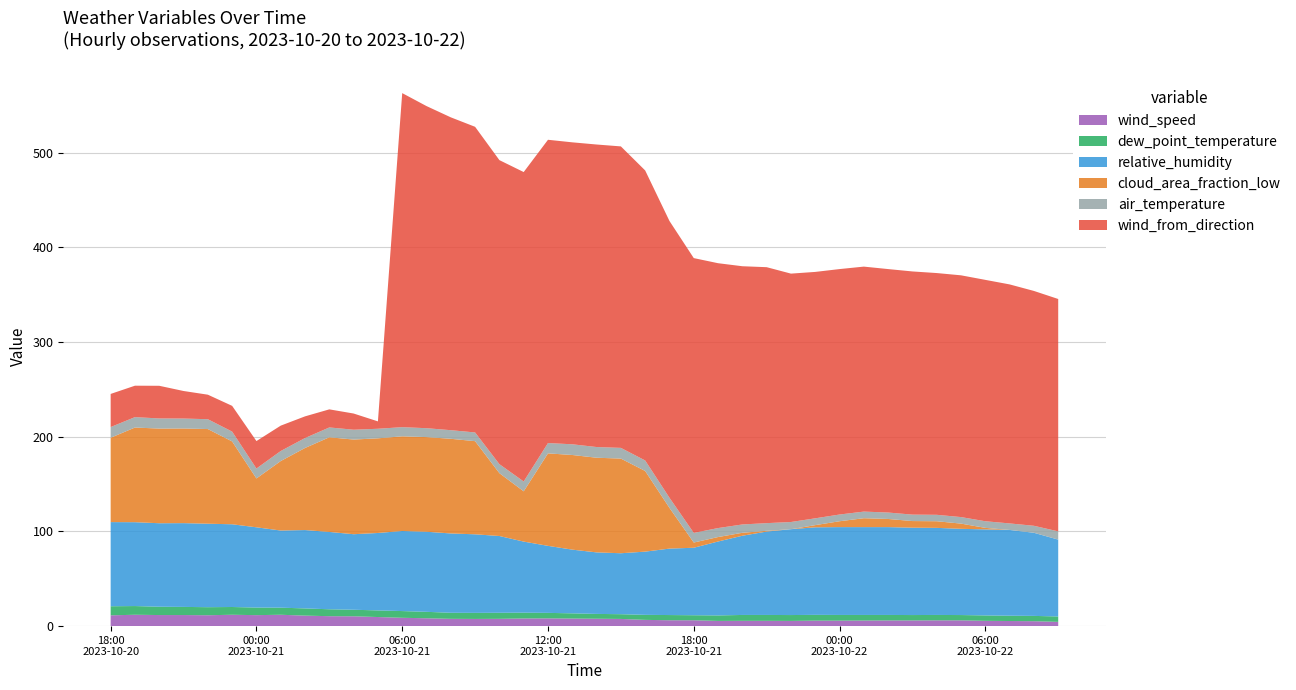

Reading left to right, list all the values displayed in this chart.

wind_speed: 2023-10-20 18:00=11.4	2023-10-20 19:00=12.0	2023-10-20 20:00=11.7	2023-10-20 21:00=11.7	2023-10-20 22:00=11.5	2023-10-20 23:00=12.0	2023-10-21 00:00=11.6	2023-10-21 01:00=12.0	2023-10-21 02:00=11.1	2023-10-21 03:00=10.5	2023-10-21 04:00=10.4	2023-10-21 05:00=9.6	2023-10-21 06:00=8.8	2023-10-21 07:00=8.3	2023-10-21 08:00=7.7	2023-10-21 09:00=7.6	2023-10-21 10:00=7.7	2023-10-21 11:00=8.1	2023-10-21 12:00=8.2	2023-10-21 13:00=8.0	2023-10-21 14:00=7.8	2023-10-21 15:00=7.6	2023-10-21 16:00=6.6	2023-10-21 17:00=6.2	2023-10-21 18:00=6.2	2023-10-21 19:00=5.5	2023-10-21 20:00=5.6	2023-10-21 21:00=5.6	2023-10-21 22:00=5.5	2023-10-21 23:00=5.8	2023-10-22 00:00=5.8	2023-10-22 01:00=5.9	2023-10-22 02:00=6.0	2023-10-22 03:00=6.0	2023-10-22 04:00=6.1	2023-10-22 05:00=6.1	2023-10-22 06:00=5.6	2023-10-22 07:00=5.4	2023-10-22 08:00=5.2	2023-10-22 09:00=4.5
dew_point_temperature: 2023-10-20 18:00=9.6	2023-10-20 19:00=9.2	2023-10-20 20:00=8.8	2023-10-20 21:00=8.6	2023-10-20 22:00=8.5	2023-10-20 23:00=8.2	2023-10-21 00:00=8.0	2023-10-21 01:00=7.5	2023-10-21 02:00=7.6	2023-10-21 03:00=7.3	2023-10-21 04:00=6.9	2023-10-21 05:00=7.0	2023-10-21 06:00=7.1	2023-10-21 07:00=6.8	2023-10-21 08:00=6.4	2023-10-21 09:00=6.4	2023-10-21 10:00=6.4	2023-10-21 11:00=6.1	2023-10-21 12:00=5.8	2023-10-21 13:00=5.5	2023-10-21 14:00=5.1	2023-10-21 15:00=5.0	2023-10-21 16:00=5.3	2023-10-21 17:00=5.5	2023-10-21 18:00=5.3	2023-10-21 19:00=5.8	2023-10-21 20:00=6.2	2023-10-21 21:00=6.2	2023-10-21 22:00=6.2	2023-10-21 23:00=6.1	2023-10-22 00:00=6.0	2023-10-22 01:00=5.9	2023-10-22 02:00=5.8	2023-10-22 03:00=5.7	2023-10-22 04:00=5.7	2023-10-22 05:00=5.6	2023-10-22 06:00=5.7	2023-10-22 07:00=5.6	2023-10-22 08:00=5.6	2023-10-22 09:00=5.7
relative_humidity: 2023-10-20 18:00=88.9	2023-10-20 19:00=88.6	2023-10-20 20:00=88.2	2023-10-20 21:00=88.5	2023-10-20 22:00=88.2	2023-10-20 23:00=87.4	2023-10-21 00:00=84.8	2023-10-21 01:00=81.5	2023-10-21 02:00=82.8	2023-10-21 03:00=81.7	2023-10-21 04:00=79.8	2023-10-21 05:00=81.8	2023-10-21 06:00=84.6	2023-10-21 07:00=84.6	2023-10-21 08:00=83.8	2023-10-21 09:00=83.0	2023-10-21 10:00=81.1	2023-10-21 11:00=75.1	2023-10-21 12:00=70.8	2023-10-21 13:00=67.3	2023-10-21 14:00=65.0	2023-10-21 15:00=64.4	2023-10-21 16:00=66.8	2023-10-21 17:00=70.2	2023-10-21 18:00=71.3	2023-10-21 19:00=78.1	2023-10-21 20:00=83.7	2023-10-21 21:00=88.1	2023-10-21 22:00=90.7	2023-10-21 23:00=92.5	2023-10-22 00:00=92.8	2023-10-22 01:00=92.8	2023-10-22 02:00=92.8	2023-10-22 03:00=92.3	2023-10-22 04:00=92.0	2023-10-22 05:00=91.1	2023-10-22 06:00=90.9	2023-10-22 07:00=90.6	2023-10-22 08:00=87.8	2023-10-22 09:00=81.2
cloud_area_fraction_low: 2023-10-20 18:00=89.1	2023-10-20 19:00=100.0	2023-10-20 20:00=100.0	2023-10-20 21:00=100.0	2023-10-20 22:00=100.0	2023-10-20 23:00=87.5	2023-10-21 00:00=51.6	2023-10-21 01:00=73.4	2023-10-21 02:00=86.7	2023-10-21 03:00=100.0	2023-10-21 04:00=100.0	2023-10-21 05:00=100.0	2023-10-21 06:00=100.0	2023-10-21 07:00=100.0	2023-10-21 08:00=100.0	2023-10-21 09:00=98.4	2023-10-21 10:00=66.4	2023-10-21 11:00=53.1	2023-10-21 12:00=97.7	2023-10-21 13:00=100.0	2023-10-21 14:00=100.0	2023-10-21 15:00=100.0	2023-10-21 16:00=85.2	2023-10-21 17:00=43.0	2023-10-21 18:00=5.5	2023-10-21 19:00=4.7	2023-10-21 20:00=3.1	2023-10-21 21:00=0.8	2023-10-21 22:00=0.0	2023-10-21 23:00=2.3	2023-10-22 00:00=6.2	2023-10-22 01:00=9.4	2023-10-22 02:00=8.6	2023-10-22 03:00=7.0	2023-10-22 04:00=7.0	2023-10-22 05:00=5.5	2023-10-22 06:00=1.6	2023-10-22 07:00=0.0	2023-10-22 08:00=0.0	2023-10-22 09:00=0.0
air_temperature: 2023-10-20 18:00=11.3	2023-10-20 19:00=11.0	2023-10-20 20:00=10.7	2023-10-20 21:00=10.5	2023-10-20 22:00=10.4	2023-10-20 23:00=10.4	2023-10-21 00:00=10.5	2023-10-21 01:00=10.6	2023-10-21 02:00=10.5	2023-10-21 03:00=10.4	2023-10-21 04:00=10.4	2023-10-21 05:00=10.1	2023-10-21 06:00=9.7	2023-10-21 07:00=9.4	2023-10-21 08:00=9.1	2023-10-21 09:00=9.2	2023-10-21 10:00=9.5	2023-10-21 11:00=10.4	2023-10-21 12:00=10.9	2023-10-21 13:00=11.3	2023-10-21 14:00=11.3	2023-10-21 15:00=11.3	2023-10-21 16:00=11.1	2023-10-21 17:00=10.7	2023-10-21 18:00=10.2	2023-10-21 19:00=9.5	2023-10-21 20:00=8.8	2023-10-21 21:00=8.1	2023-10-21 22:00=7.6	2023-10-21 23:00=7.2	2023-10-22 00:00=7.1	2023-10-22 01:00=7.0	2023-10-22 02:00=6.8	2023-10-22 03:00=6.8	2023-10-22 04:00=6.8	2023-10-22 05:00=6.9	2023-10-22 06:00=7.0	2023-10-22 07:00=6.9	2023-10-22 08:00=7.4	2023-10-22 09:00=8.7
wind_from_direction: 2023-10-20 18:00=35.0	2023-10-20 19:00=33.2	2023-10-20 20:00=34.5	2023-10-20 21:00=29.1	2023-10-20 22:00=25.9	2023-10-20 23:00=27.2	2023-10-21 00:00=29.0	2023-10-21 01:00=26.8	2023-10-21 02:00=22.9	2023-10-21 03:00=19.1	2023-10-21 04:00=17.1	2023-10-21 05:00=7.8	2023-10-21 06:00=352.9	2023-10-21 07:00=340.3	2023-10-21 08:00=330.5	2023-10-21 09:00=322.9	2023-10-21 10:00=321.2	2023-10-21 11:00=326.9	2023-10-21 12:00=320.4	2023-10-21 13:00=319.0	2023-10-21 14:00=319.6	2023-10-21 15:00=318.5	2023-10-21 16:00=306.4	2023-10-21 17:00=292.4	2023-10-21 18:00=290.3	2023-10-21 19:00=279.8	2023-10-21 20:00=272.8	2023-10-21 21:00=270.4	2023-10-21 22:00=262.4	2023-10-21 23:00=260.3	2023-10-22 00:00=259.3	2023-10-22 01:00=258.8	2023-10-22 02:00=257.2	2023-10-22 03:00=256.9	2023-10-22 04:00=255.4	2023-10-22 05:00=255.4	2023-10-22 06:00=255.0	2023-10-22 07:00=252.5	2023-10-22 08:00=248.1	2023-10-22 09:00=245.5